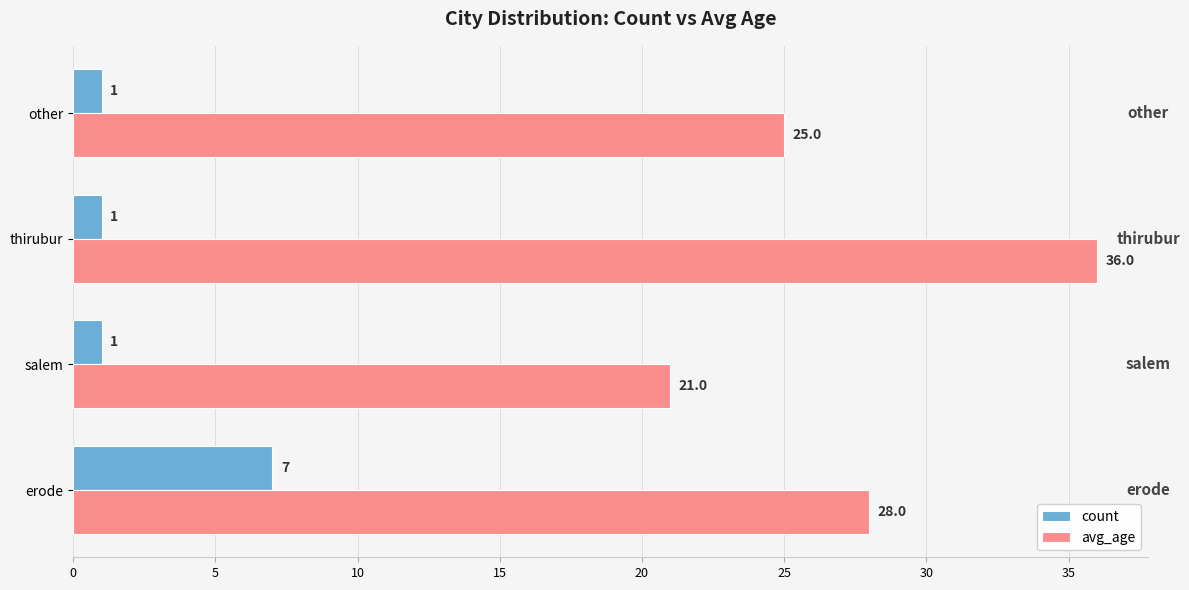

Which series has the largest total across all categories?

avg_age